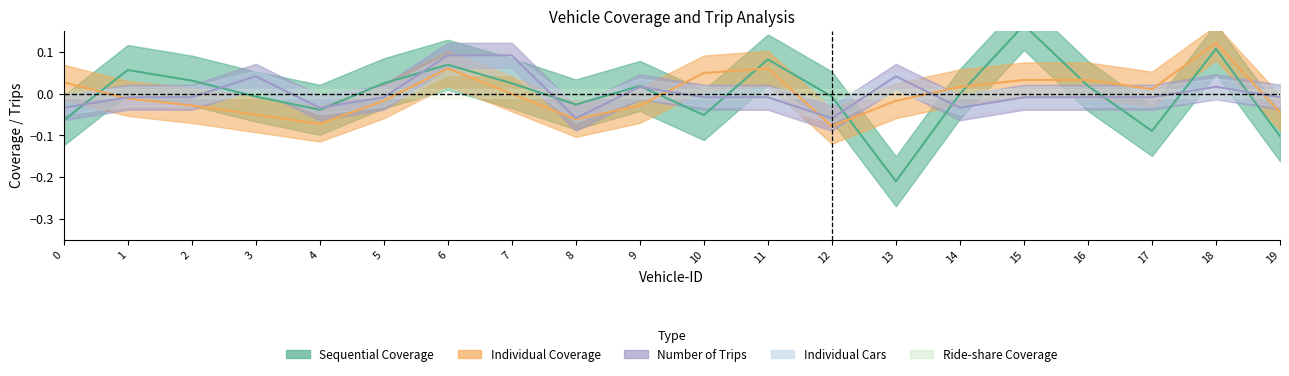

Reading left to right, extract all data points from this chart.

Sequential Coverage: -0.1	0.1	0.0	-0.0	-0.0	0.0	0.1	0.0	-0.0	0.0	-0.1	0.1	-0.0	-0.2	-0.0	0.2	0.0	-0.1	0.1	-0.1
Individual Coverage: 0.0	-0.0	-0.0	-0.1	-0.1	-0.0	0.1	-0.0	-0.1	-0.0	0.0	0.1	-0.1	-0.0	0.0	0.0	0.0	0.0	0.1	-0.0
Number of Trips: -0.0	-0.0	-0.0	0.0	-0.0	-0.0	0.1	0.1	-0.1	0.0	-0.0	-0.0	-0.1	0.0	-0.0	-0.0	-0.0	-0.0	0.0	-0.0